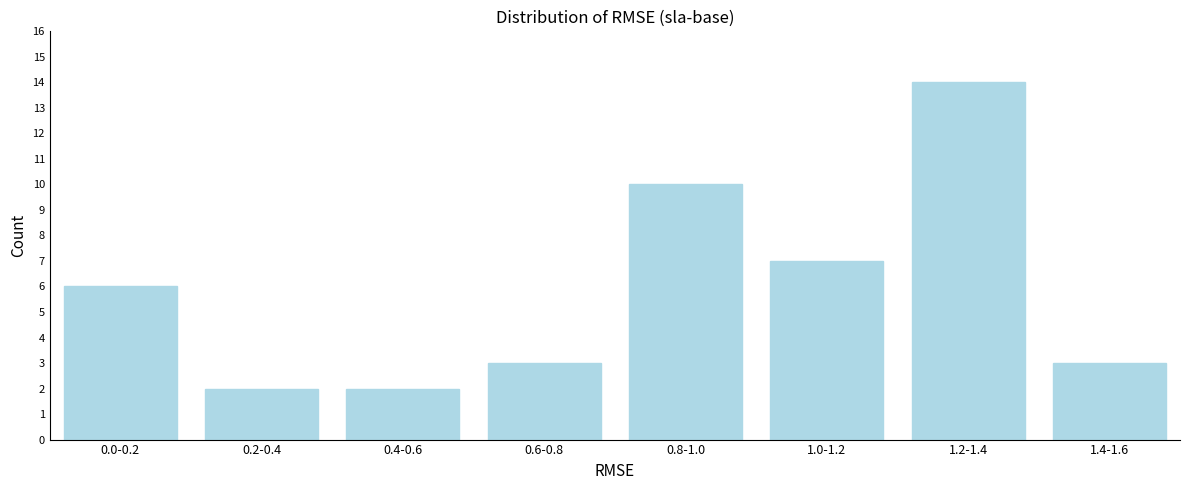

Reading left to right, extract all data points from this chart.

6	2	2	3	10	7	14	3